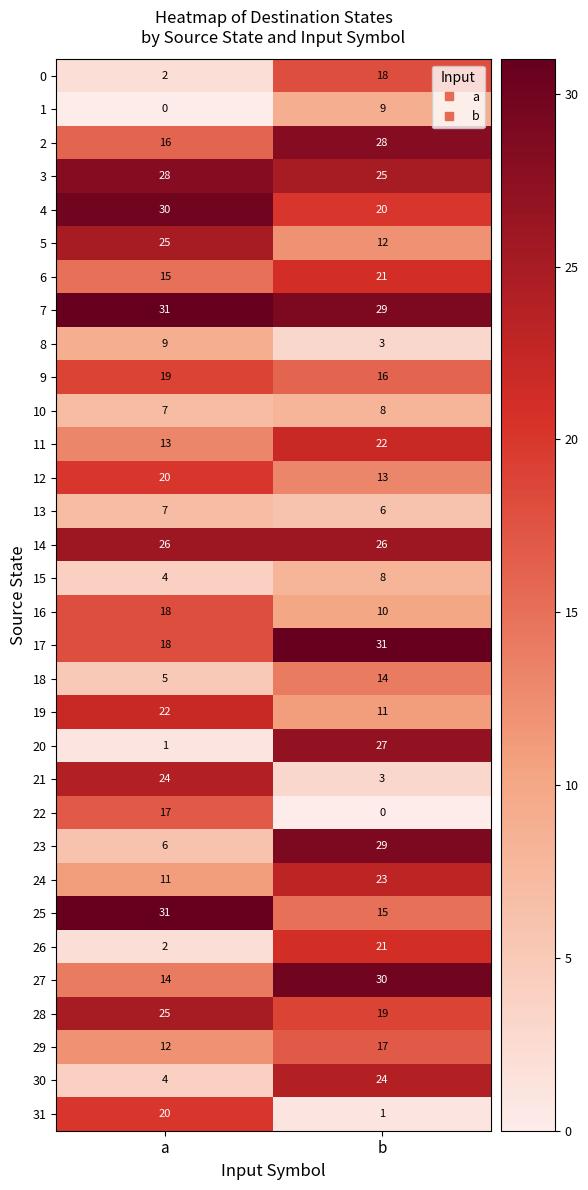

What is the greatest value displayed?

31